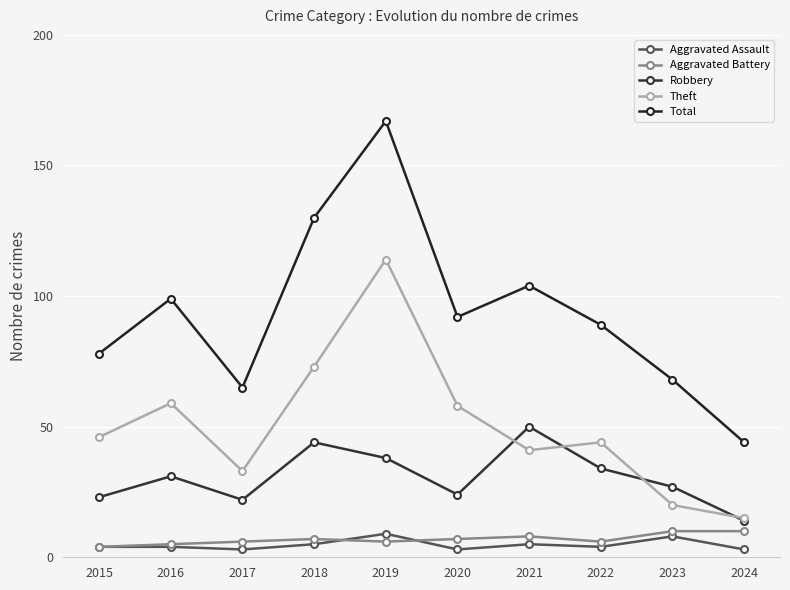

What is the difference between the highest and lowest values at 2019?

161